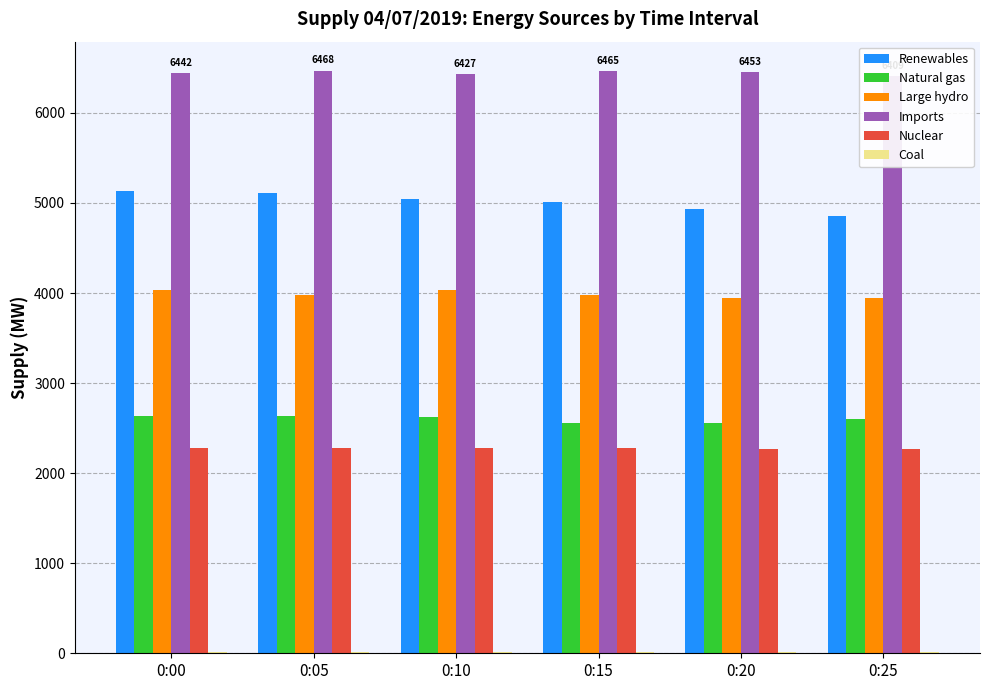

True or false: Renewables has a value of 8210 at 0:00.

False